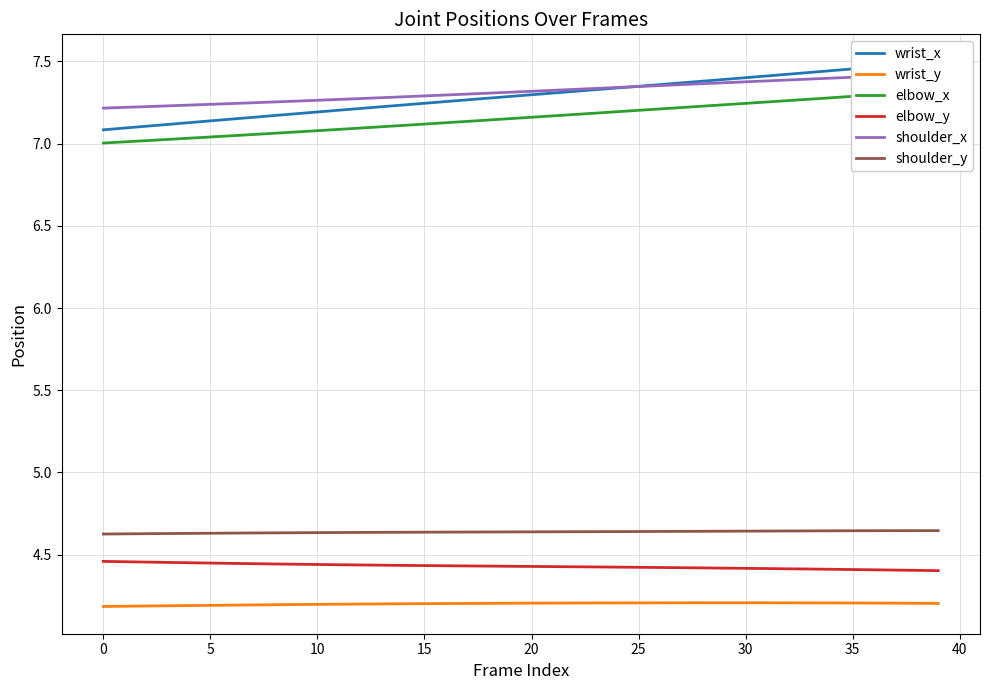

True or false: shoulder_y and wrist_y cross at least once.

False